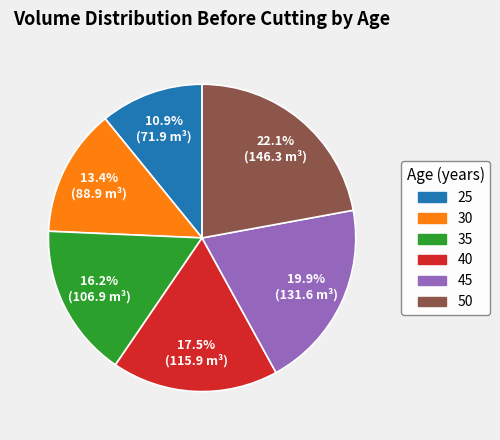

To the nearest percent, what is the combined percentage of 50 and 30?

36%